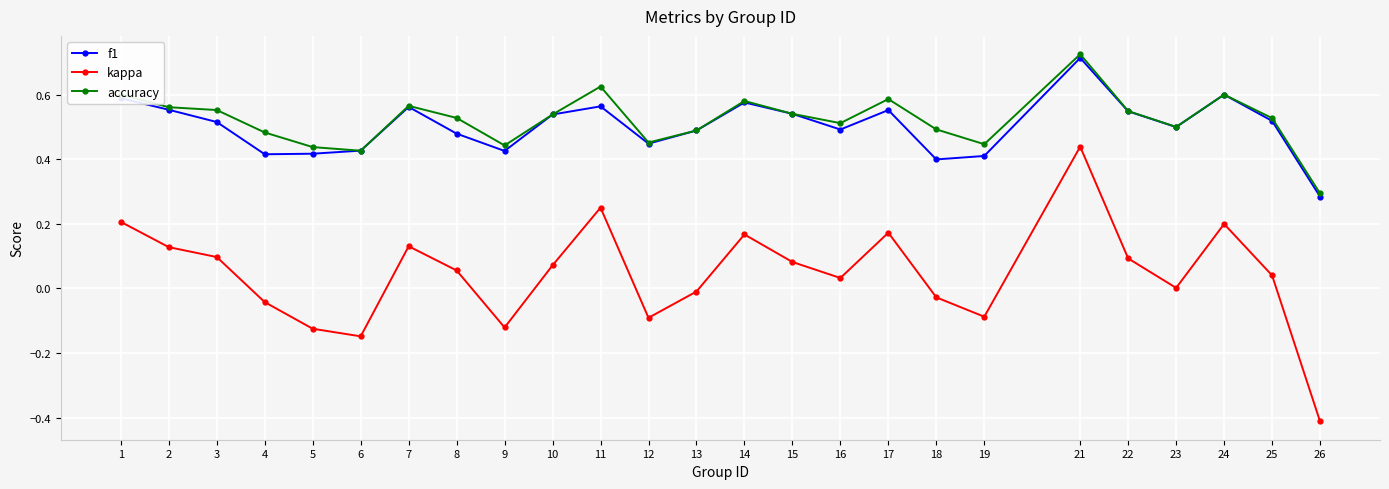

How many interior local valleys does the kappa series have?

6